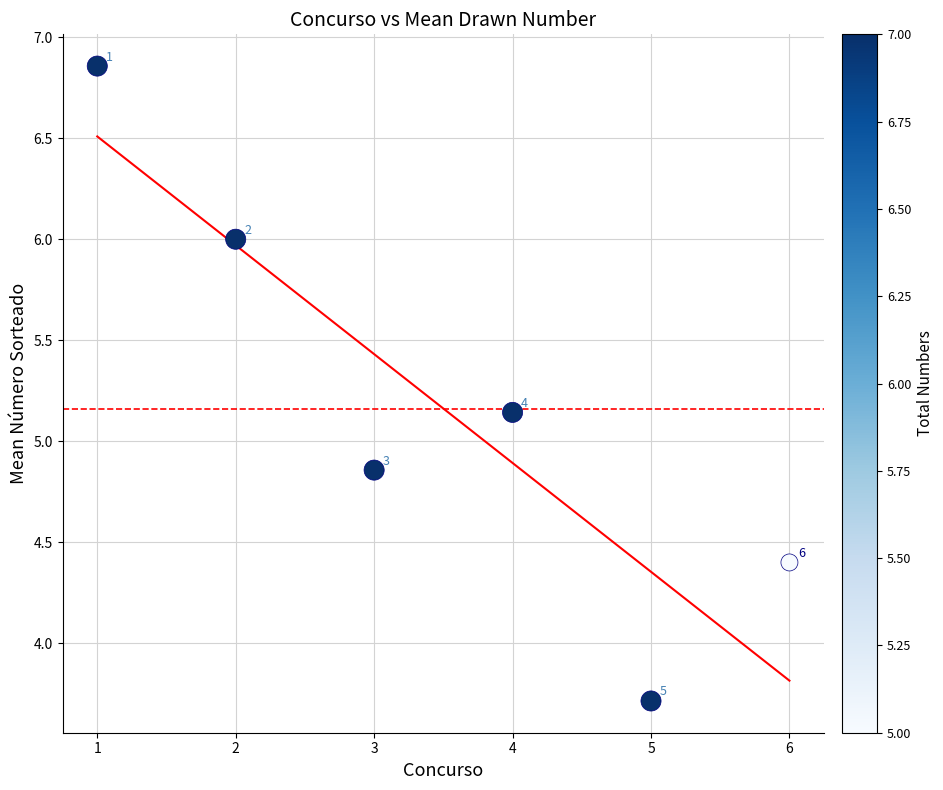

What is the average X value?

3.5